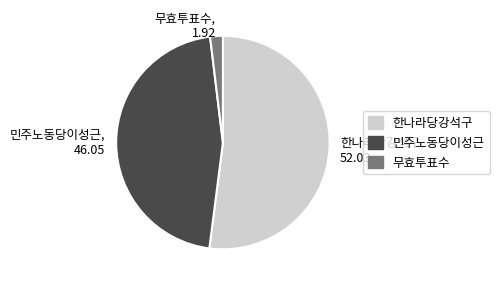

What is the largest slice in the pie chart?

한나라당강석구